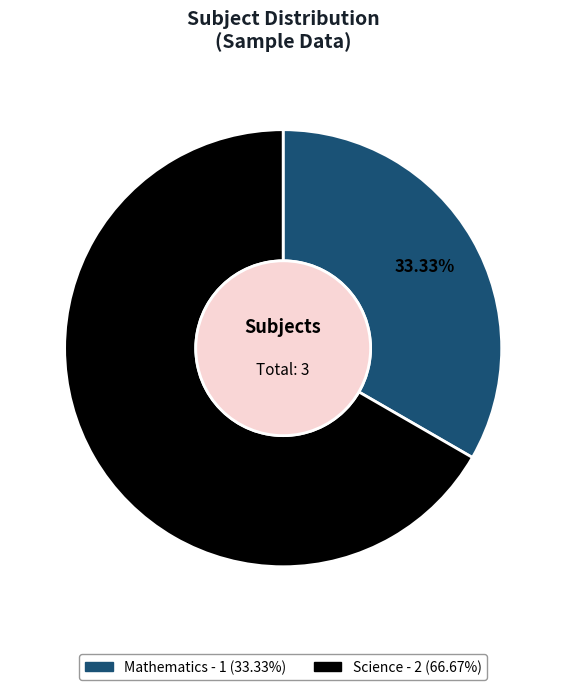

Combined, what portion of the pie is Mathematics and Science?

100.0%